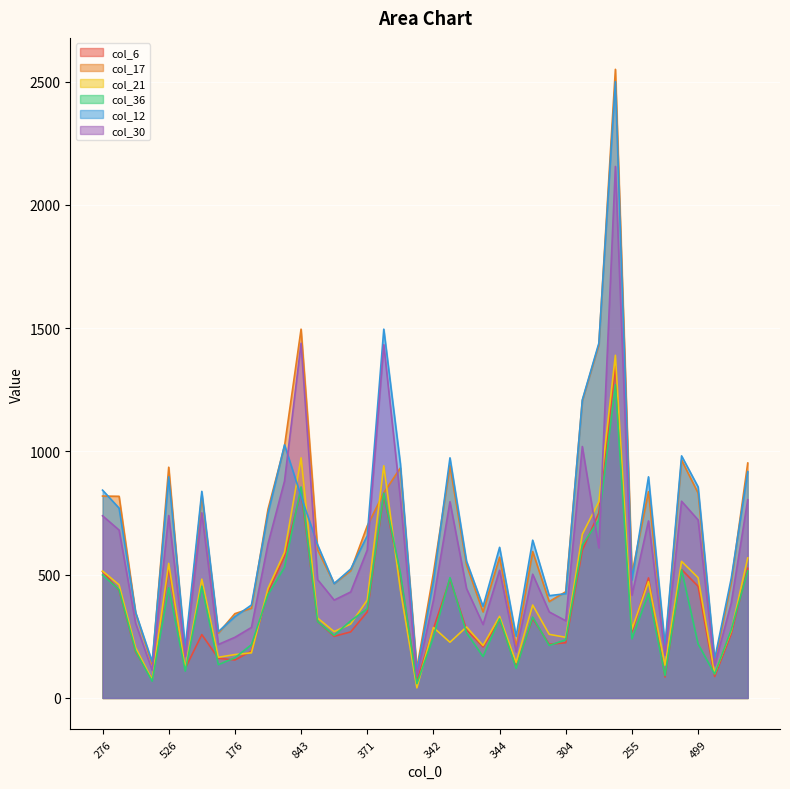

List the labels in order of col_21 value, largest first.

1227, 843, 819, 739, 603, 541, 442, 540, 526, 276, 499, 513, 517, 462, 434, 506, 371, 370, 344, 354, 374, 368, 342, 255, 239, 325, 287, 304, 515, 231, 238, 231, 176, 153, 140, 105, 97, 90, 98, 77